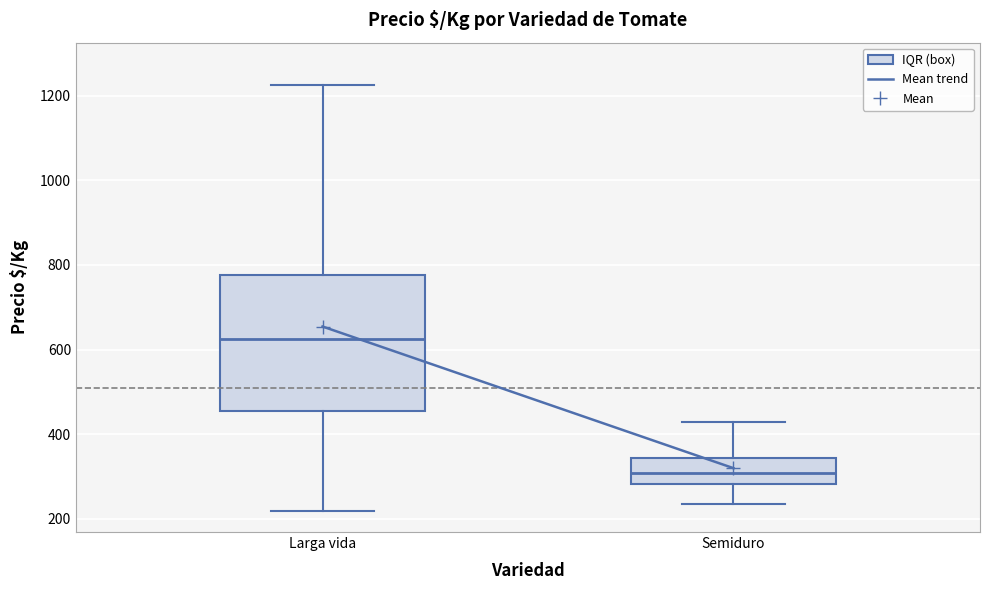

Which box has the highest median line?

Larga vida